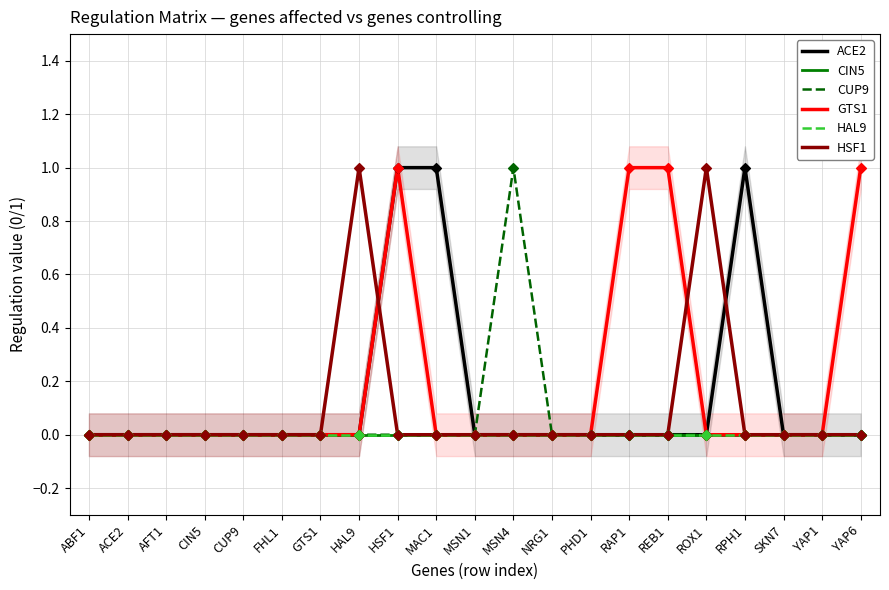

Is the value of CIN5 at PHD1 greater than the value of HSF1 at MSN4?

No